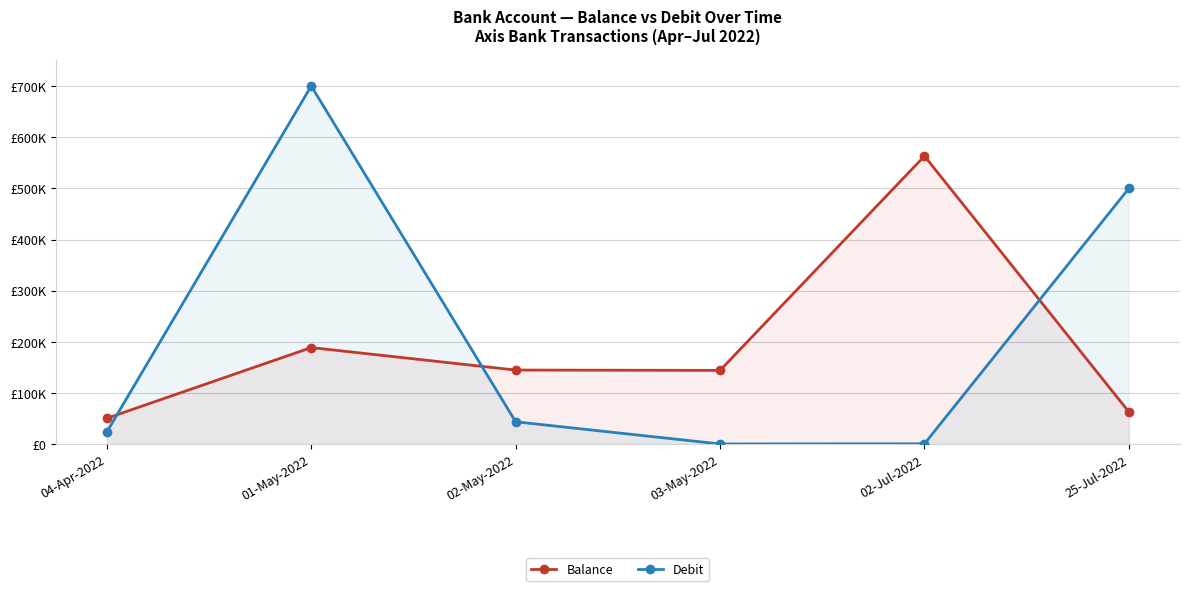

List the series in order of their peak value, highest first.

Debit, Balance